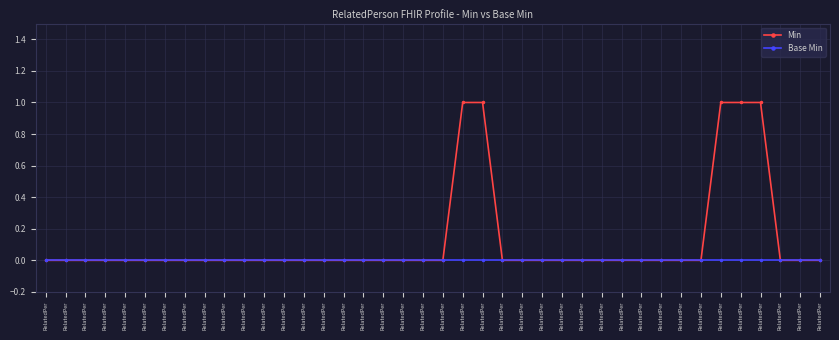

Does the chart display data point markers on the line(s)?

Yes